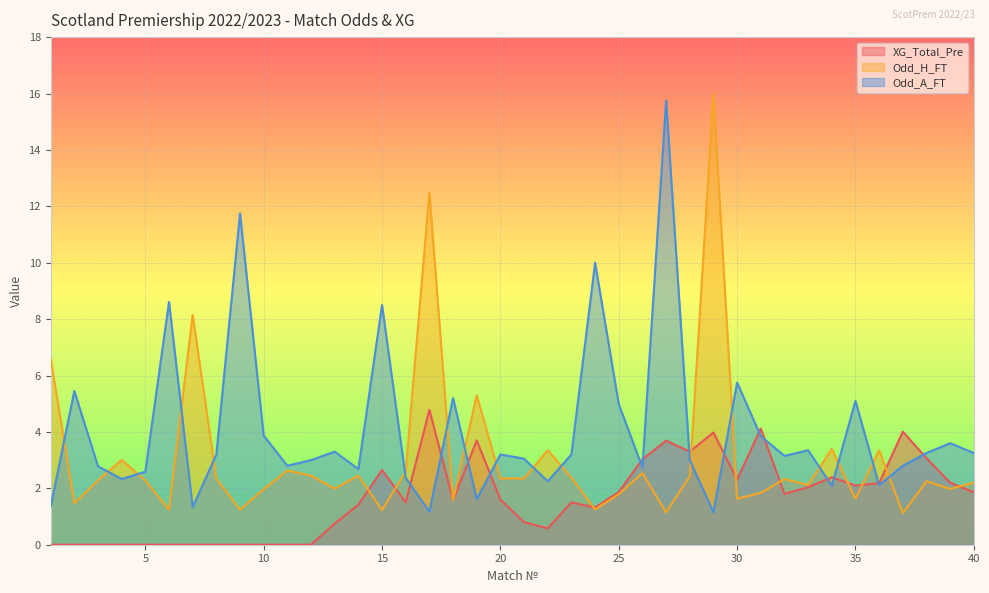

Which series changed the most between 4 and 34?

XG_Total_Pre